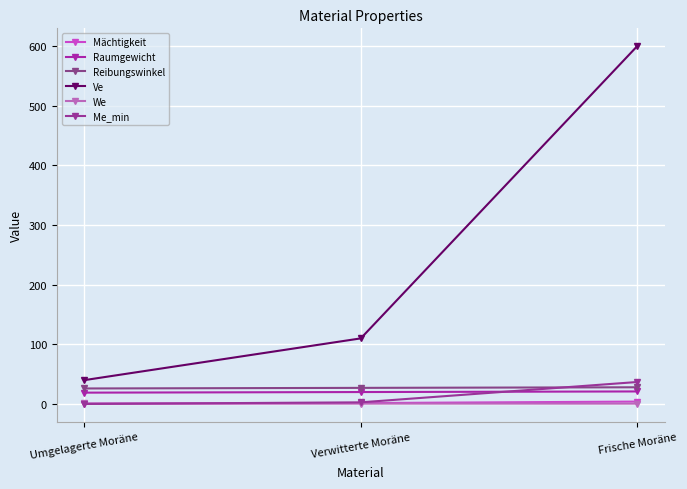

Is the value of We at Verwitterte Moräne greater than the value of Reibungswinkel at Frische Moräne?

No